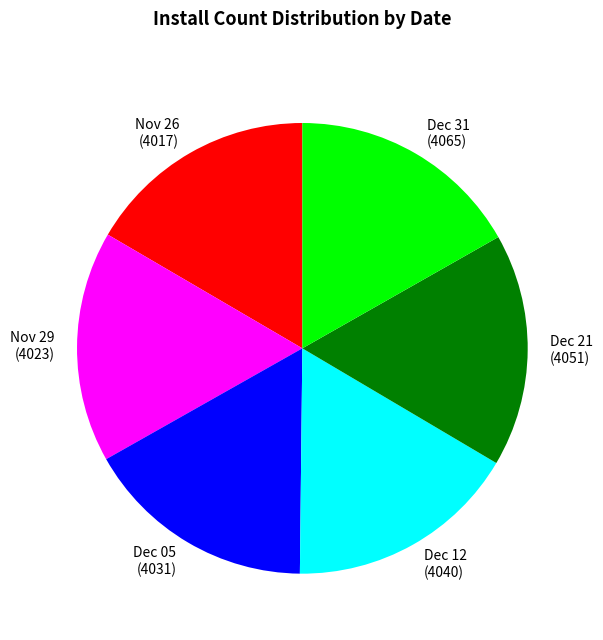

Does Nov 29 (4023) account for over 50% of the chart?

No